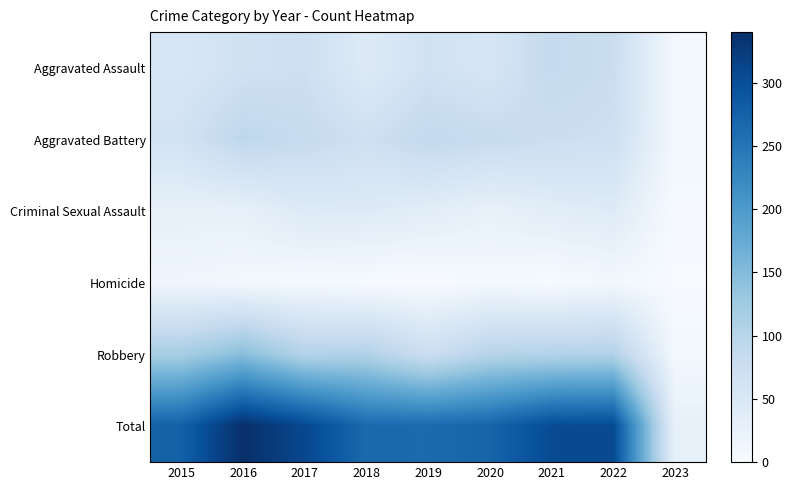

At which category does the chart reach its minimum across all series?

2019